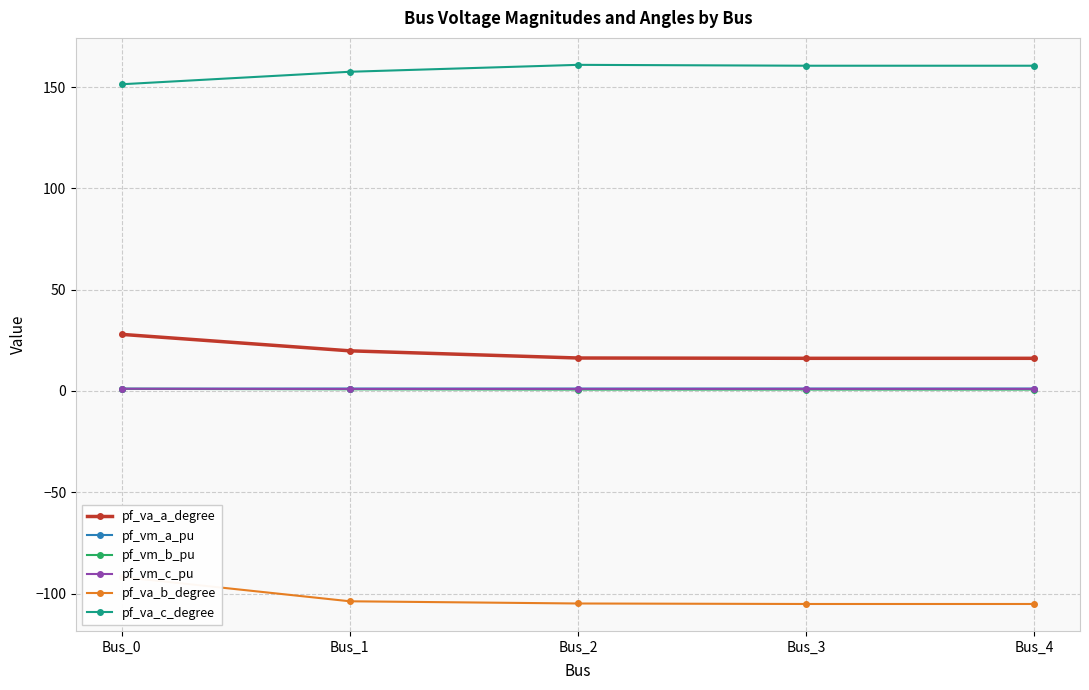

What is the smallest value displayed?

-105.2